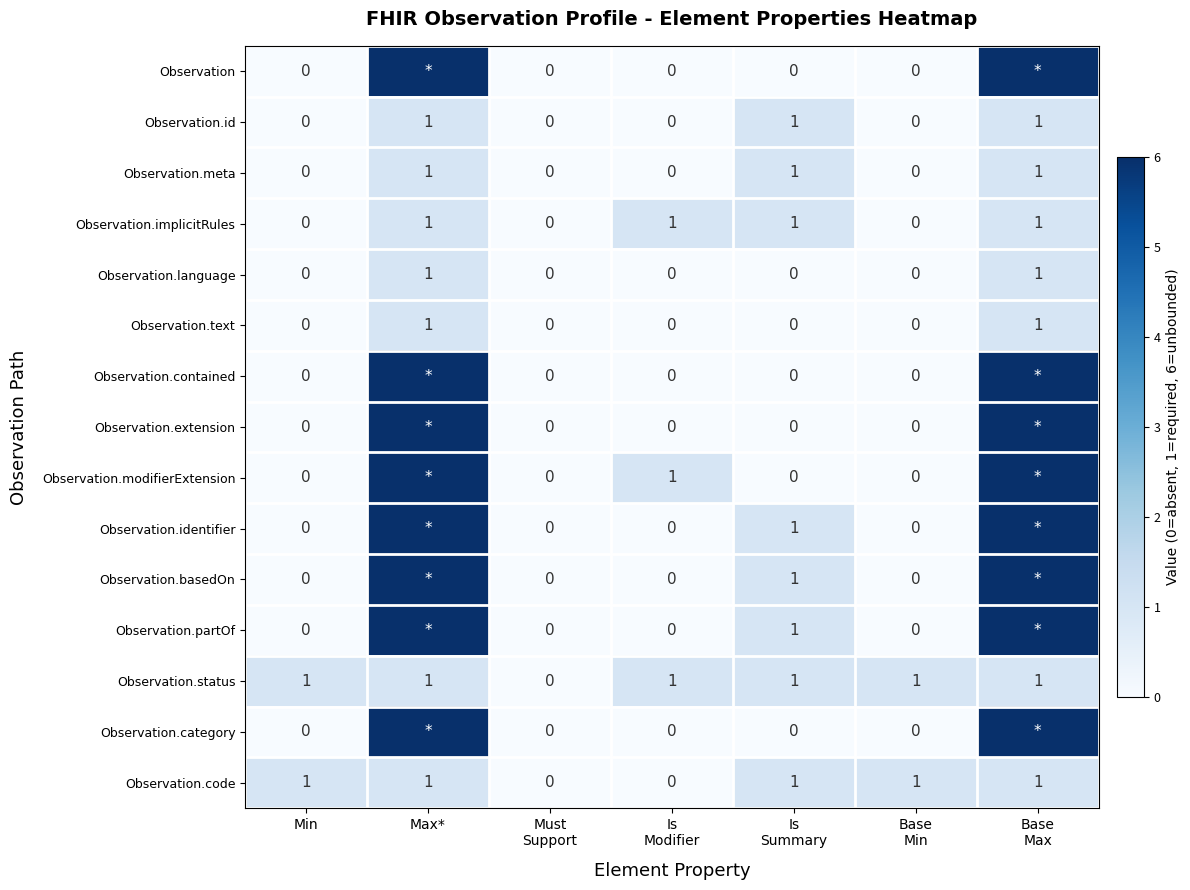

Is it true that Observation.status equals 1 at Min?

True